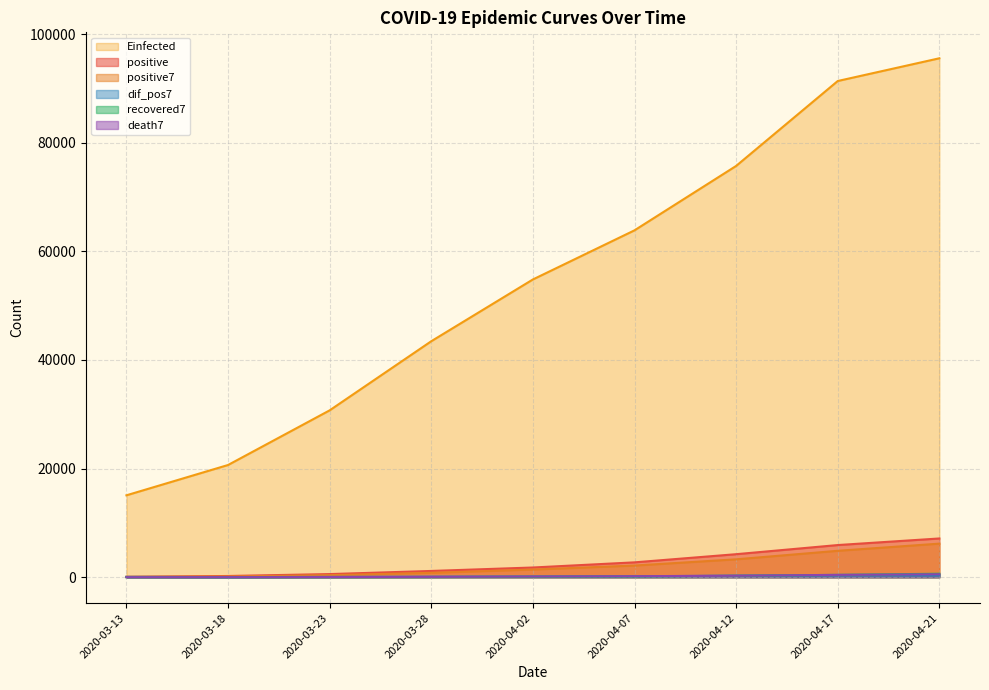

Reading left to right, extract all data points from this chart.

positive: 69.0	227.0	579.0	1155.0	1790.0	2738.0	4241.0	5923.0	7135.0
positive7: 69.0	135.8	374.6	809.0	1413.6	2149.6	3296.1	4864.9	6184.7
death7: 4.0	7.2	30.9	68.1	126.9	189.6	279.4	434.7	544.0
recovered7: 2.0	7.5	16.9	37.0	77.1	151.3	256.7	436.0	643.9
dif_pos7: 69.0	18.2	63.6	100.7	128.1	172.9	281.1	344.4	328.0
Einfected: 15082.6	20662.3	30725.5	43452.0	54824.5	63870.4	75726.4	91363.3	95548.0